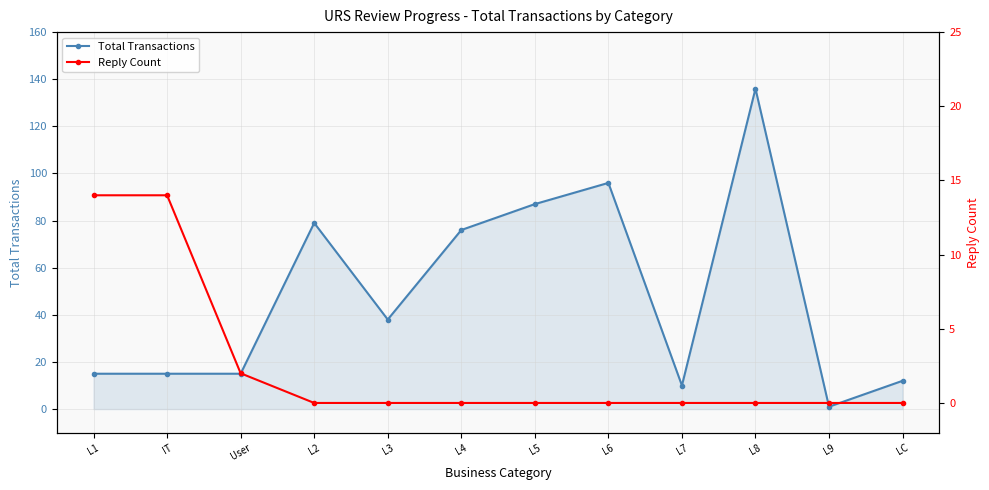

At how many categories does at least one series exceed 5?

11